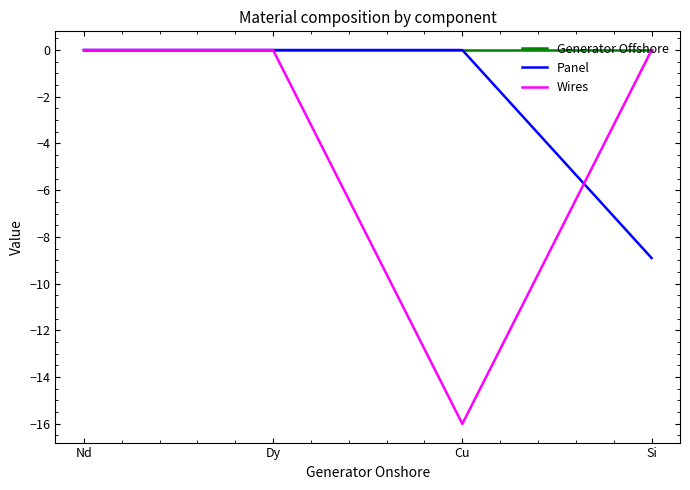

Does the chart display data point markers on the line(s)?

No